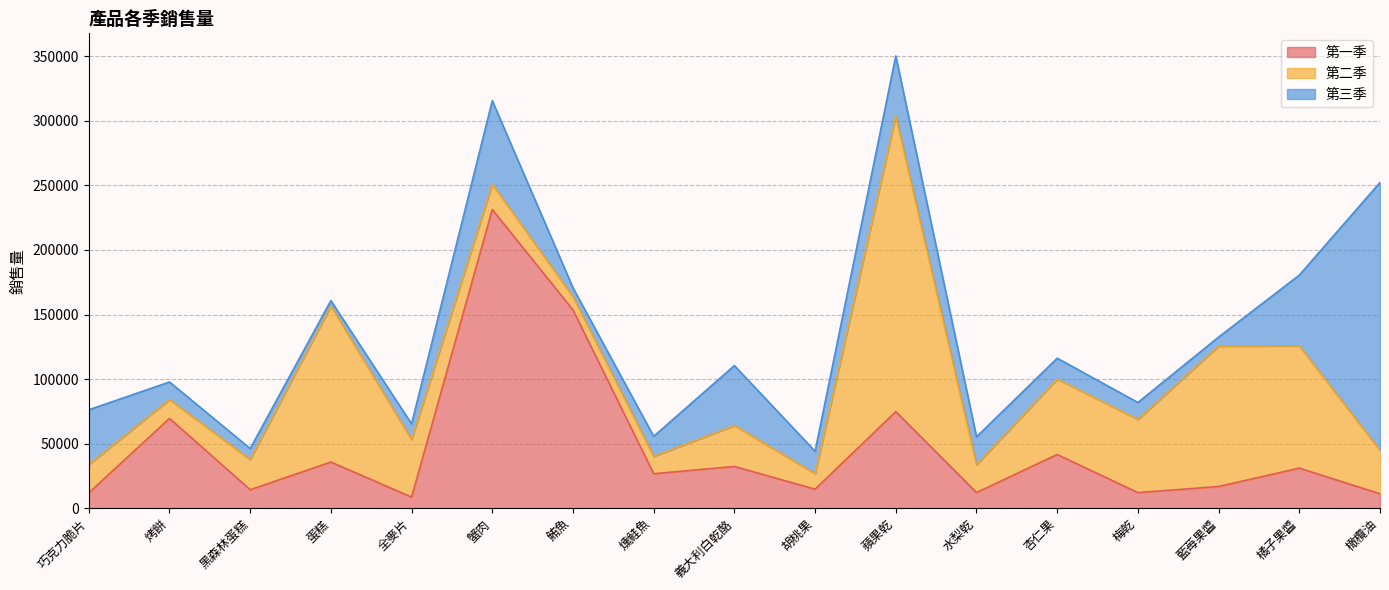

At how many categories does at least one series exceed 131636?

4